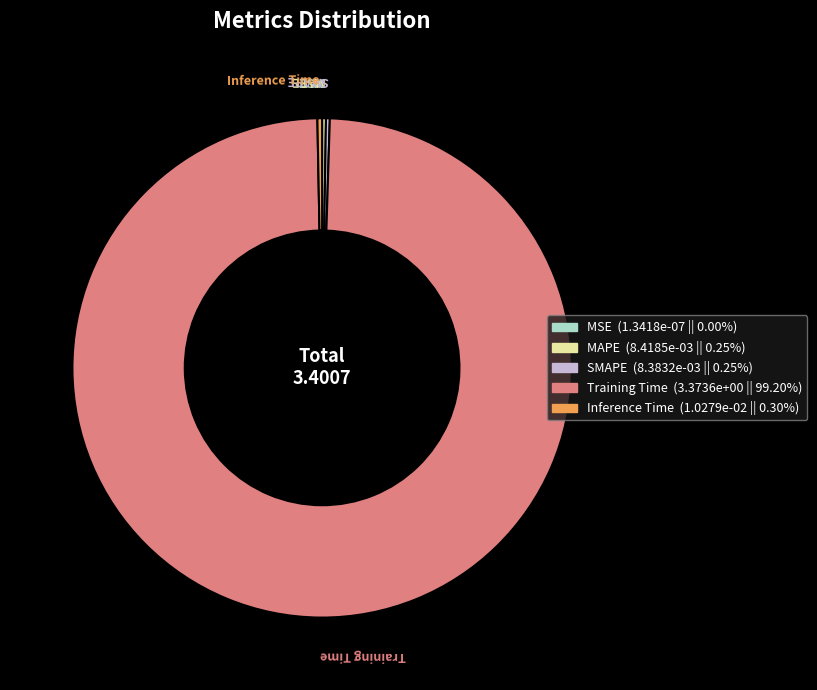

Is Training Time the majority of the pie?

Yes